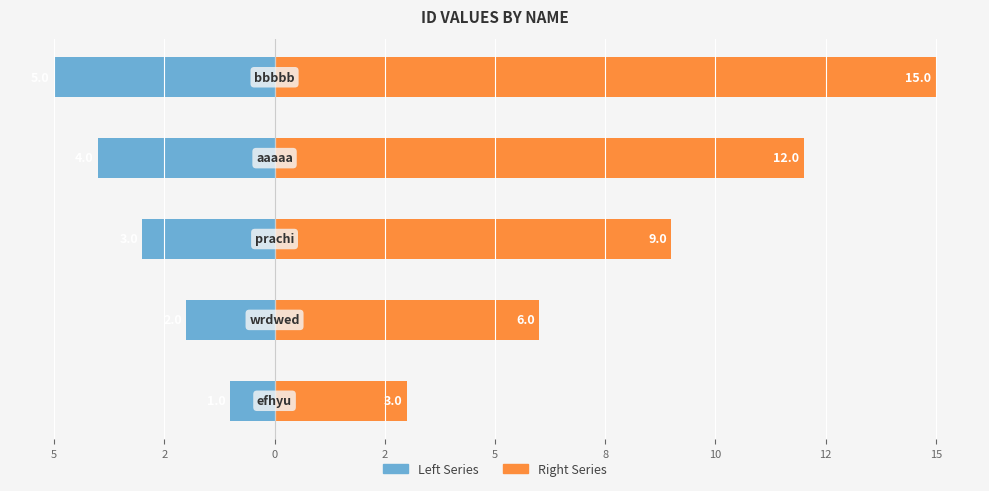

How many Left Series values are between -4 and -2?

3